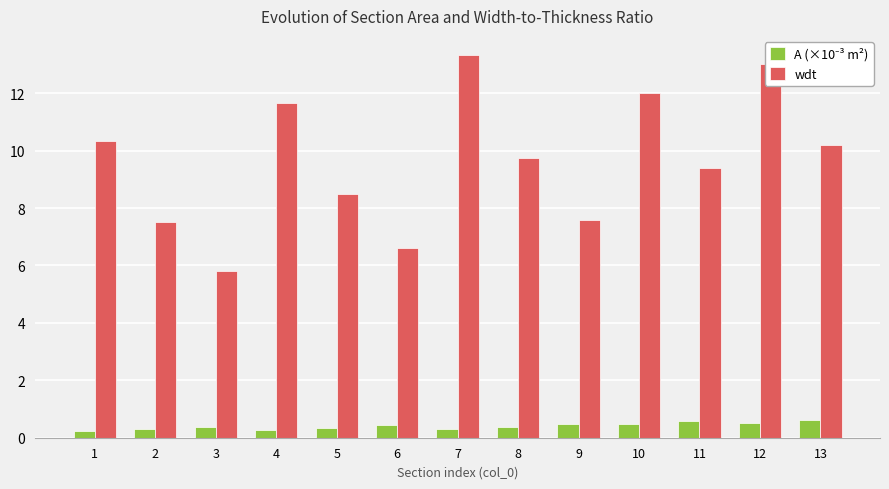

At how many categories does at least one series exceed 5?

13